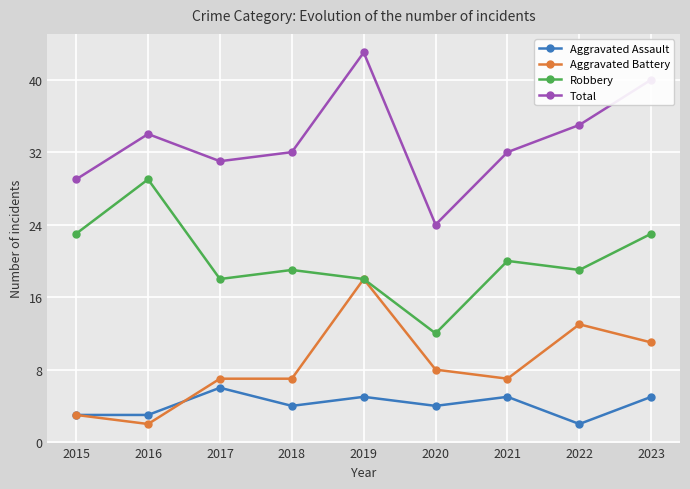

In Total, how many points are higher than both neighbors (excluding endpoints)?

2